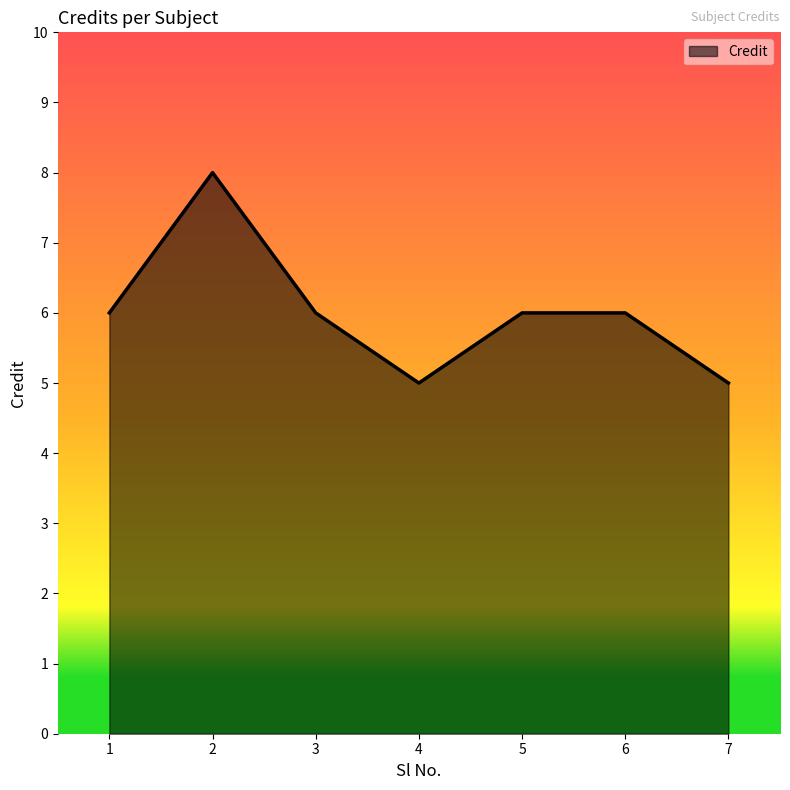

What value does the data have at 2?

8